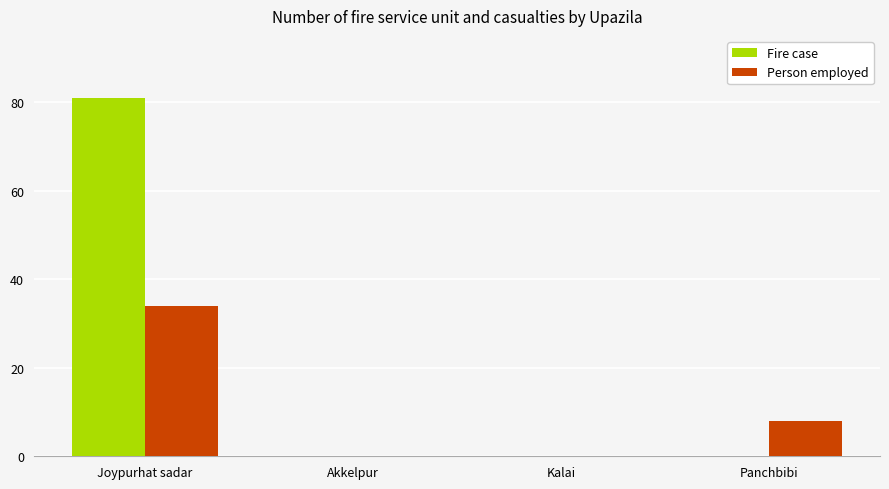

Reading right to left, list all the values displayed in this chart.

Fire case: 0	0	0	81
Person employed: 8	0	0	34